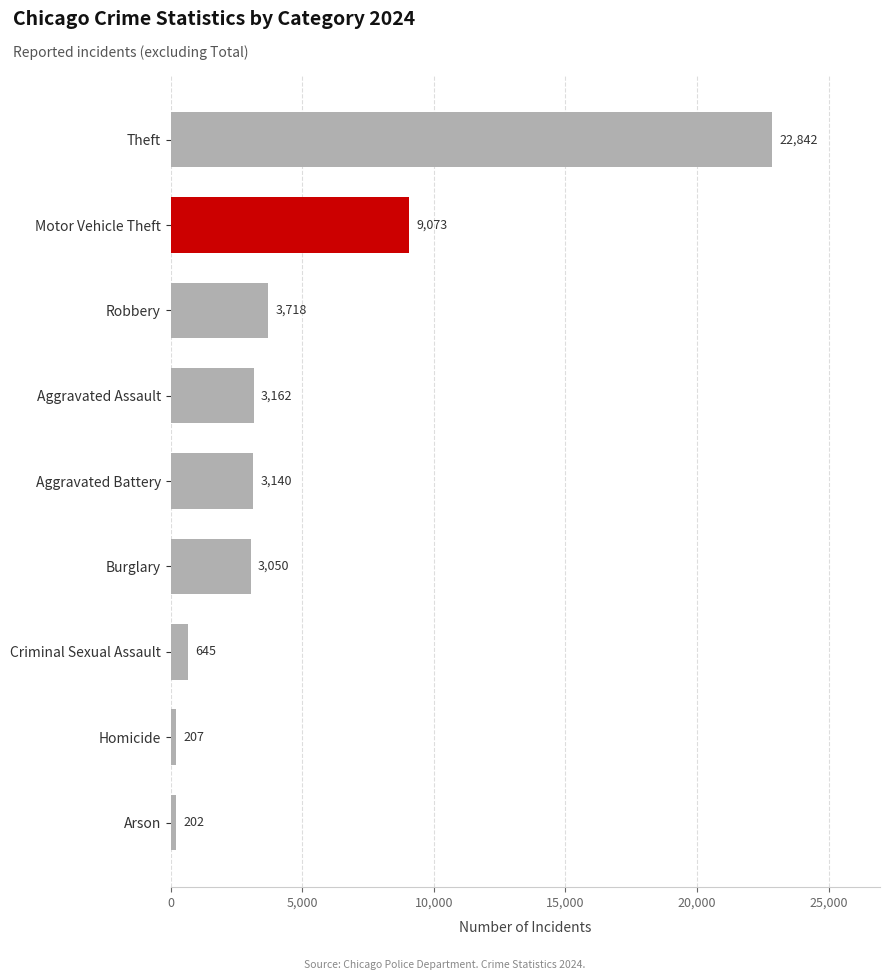

Where is the data nearest to the value 11522?

Motor Vehicle Theft